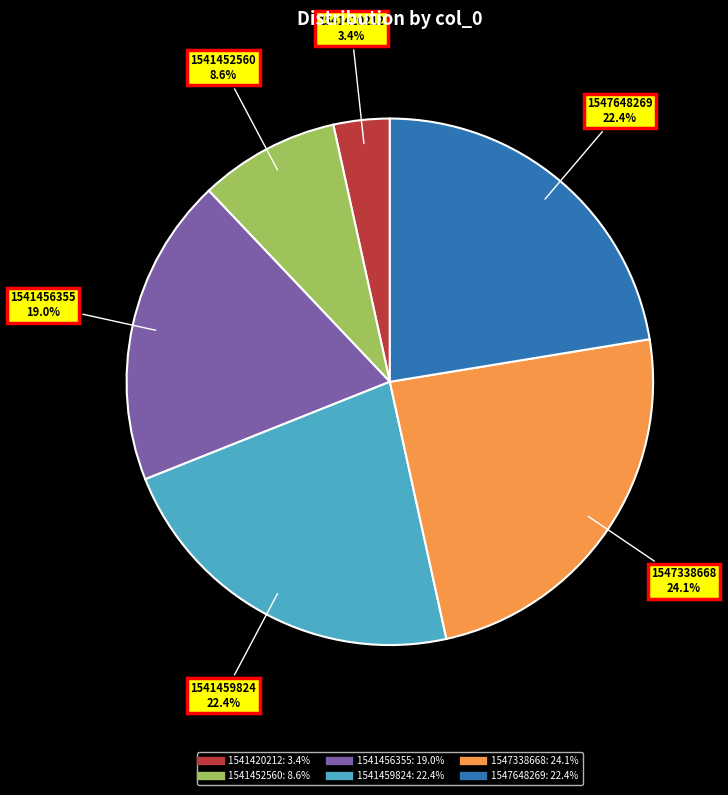

Is there any slice that represents more than half of the pie?

No